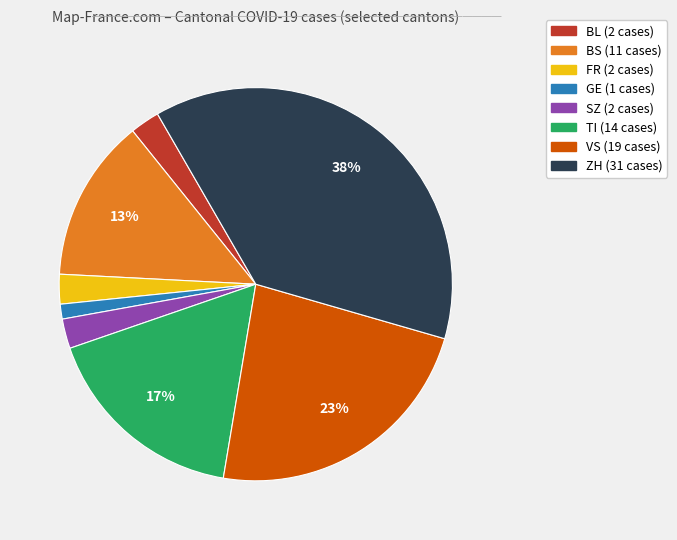

The GE slice represents 11% of the pie. True or false?

False